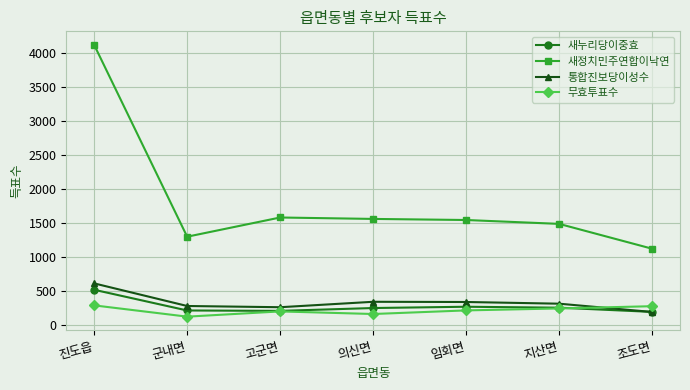

Between which two adjacent categories do 통합진보당이성수 and 새누리당이중효 first intersect?

지산면 and 조도면